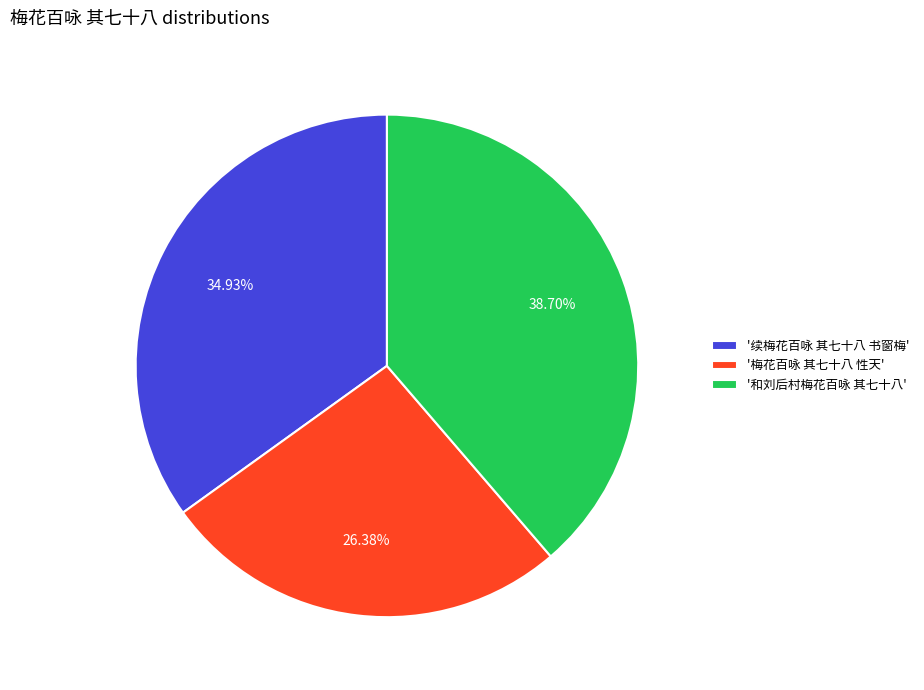

How many segments does this pie chart have?

3